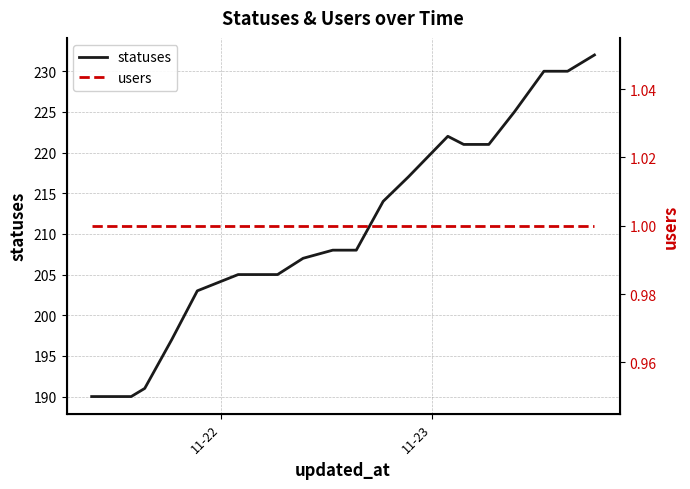

Is this an area chart (filled region under the line)?

No